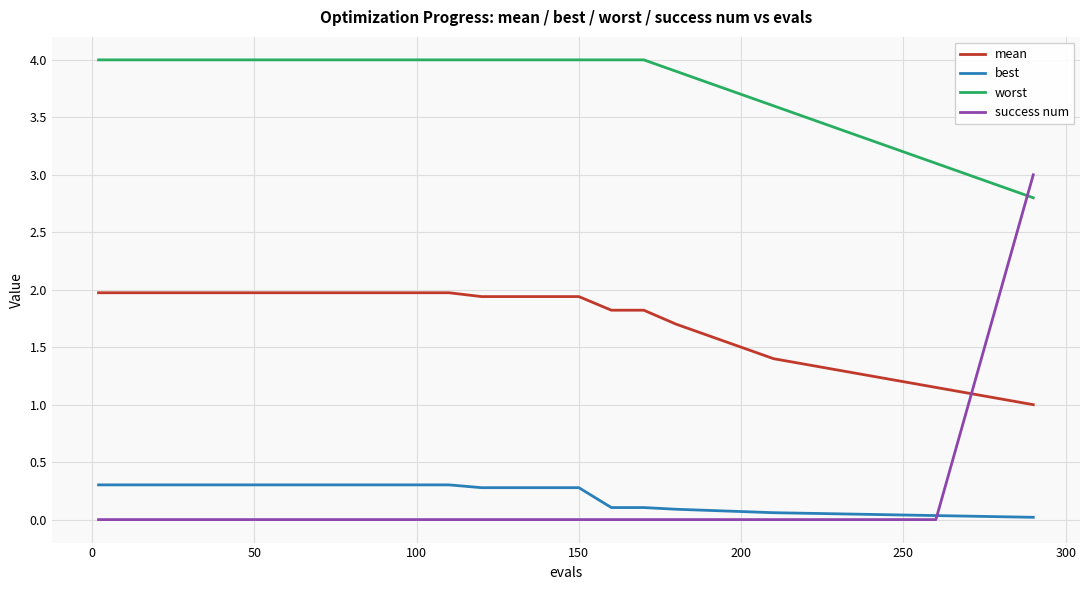

What is the difference between the maximum and second lowest values in the success num series?

3.0